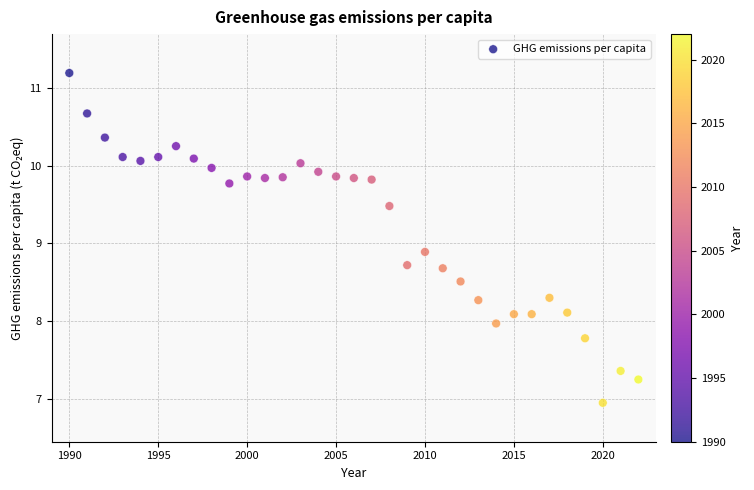

What is the range of Y values (max minus min)?

4.2